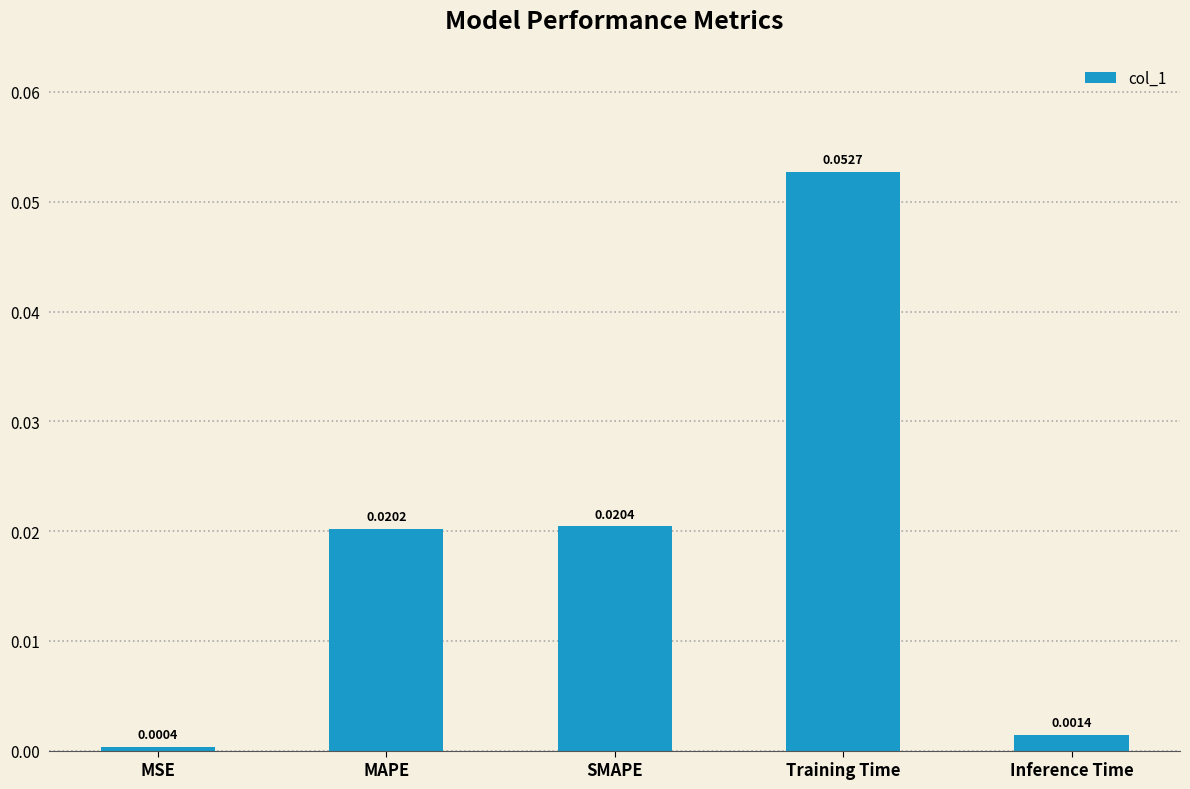

Does the chart contain stacked bars?

No